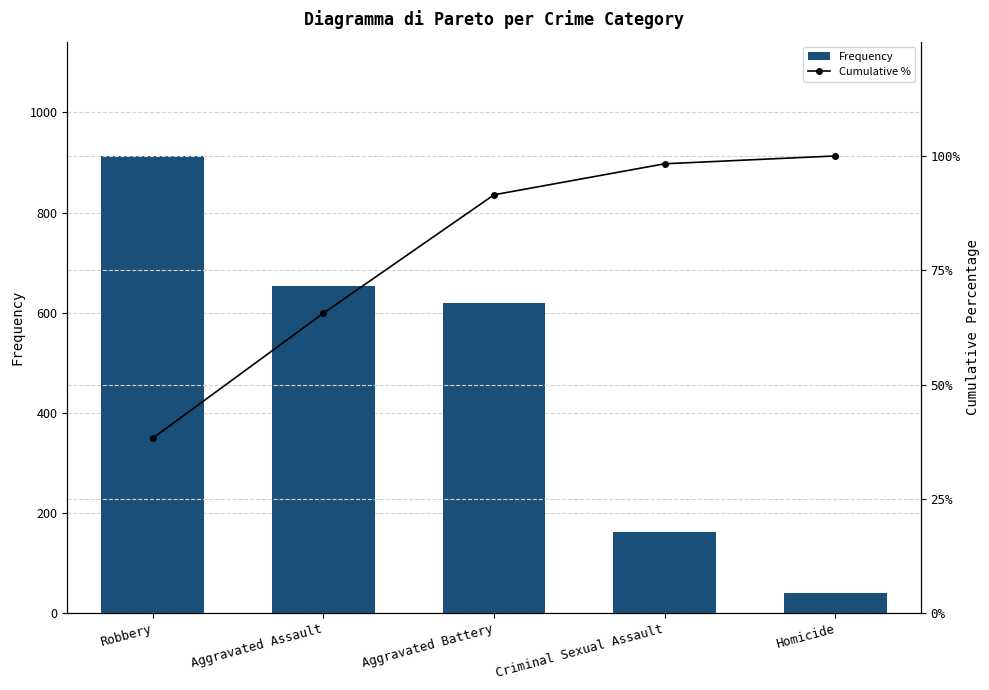

True or false: Cumulative % has a value of 65.6 at Aggravated Assault.

True